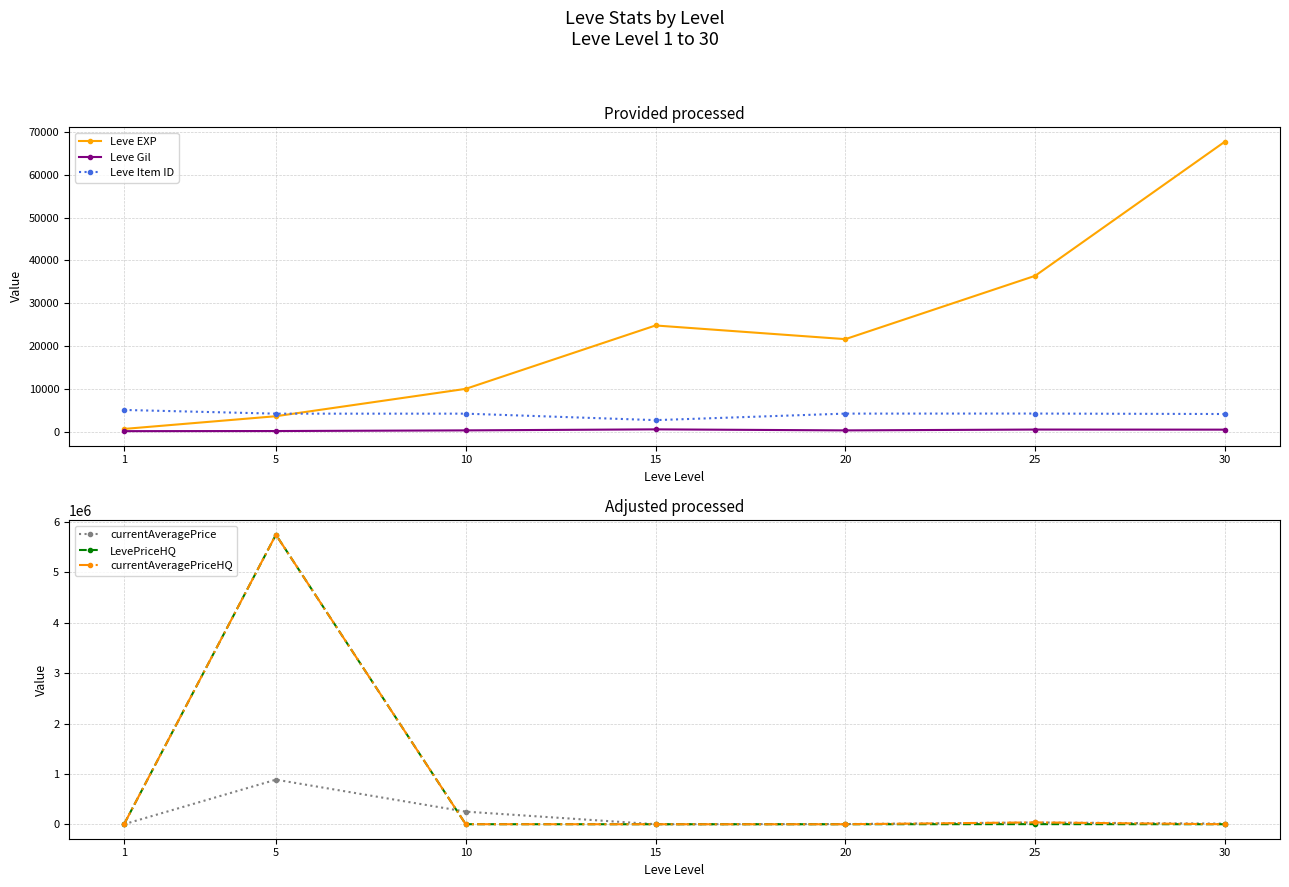

Reading left to right, what are all the values shown in this chart?

Leve EXP: 1=630.0	5=3600.0	10=9990.0	15=24790.0	20=21600.0	25=36390.0	30=67730.0
Leve Gil: 1=113.0	5=139.0	10=293.0	15=529.0	20=290.0	25=485.0	30=463.0
Leve Item ID: 1=5062.0	5=4197.0	10=4198.0	15=2685.0	20=4209.0	25=4222.0	30=4113.0
currentAveragePrice: 1=482.0	5=885269.2	10=250436.2	15=500.0	20=3750.0	25=35049.1	30=12900.0
LevePriceHQ: 1=483.1	5=5750250.0	10=800.0	15=0.0	20=0.0	25=2018.0	30=0.0
currentAveragePriceHQ: 1=483.1	5=5750250.0	10=800.0	15=0.0	20=0.0	25=36721.3	30=0.0